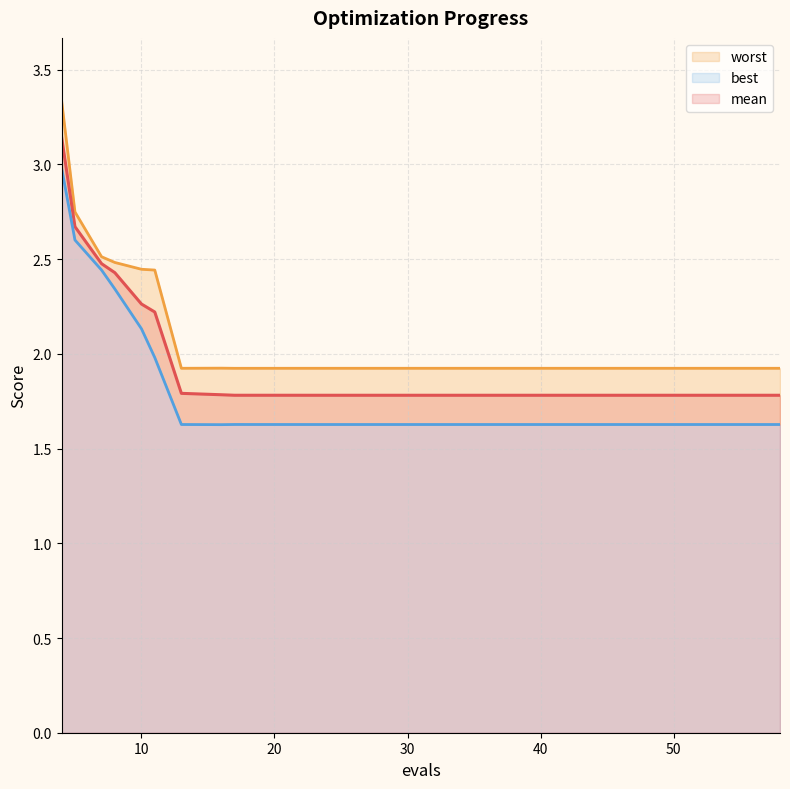

At which label does best reach its peak?

4